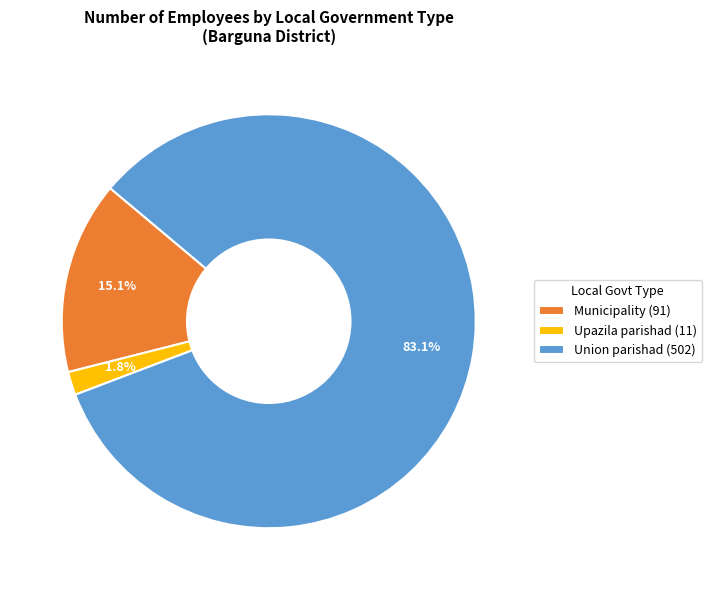

To the nearest percent, what is the difference between the largest and smallest slice percentages?

81%